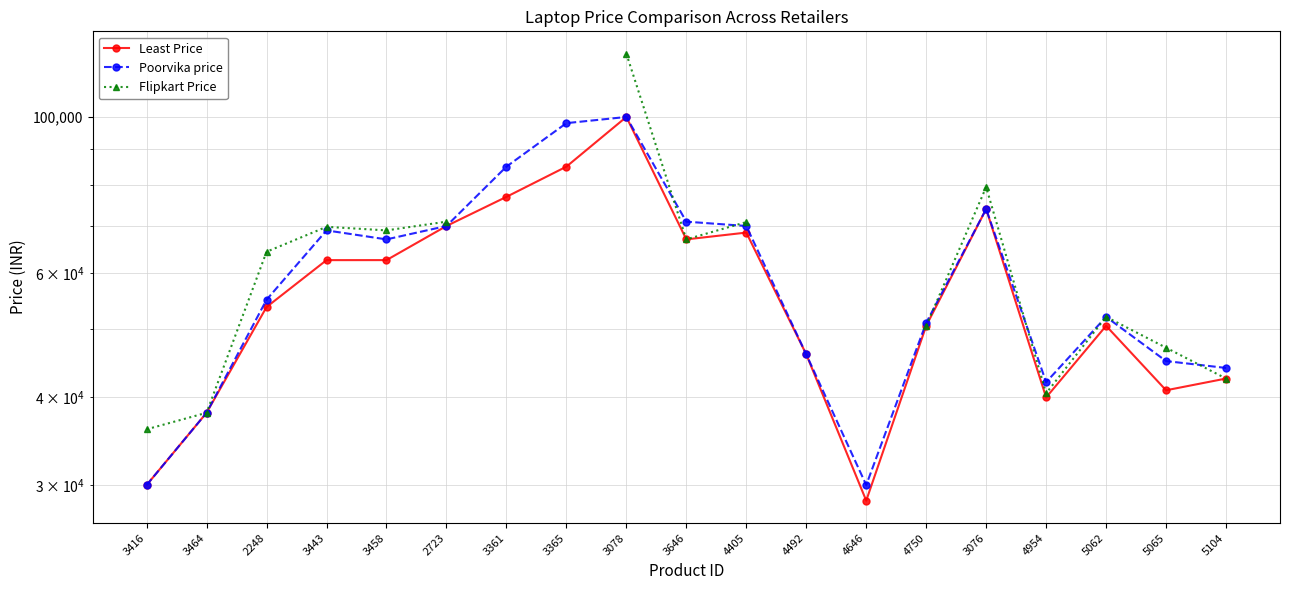

True or false: Flipkart Price has a value of 15735.1 at 4954.

False